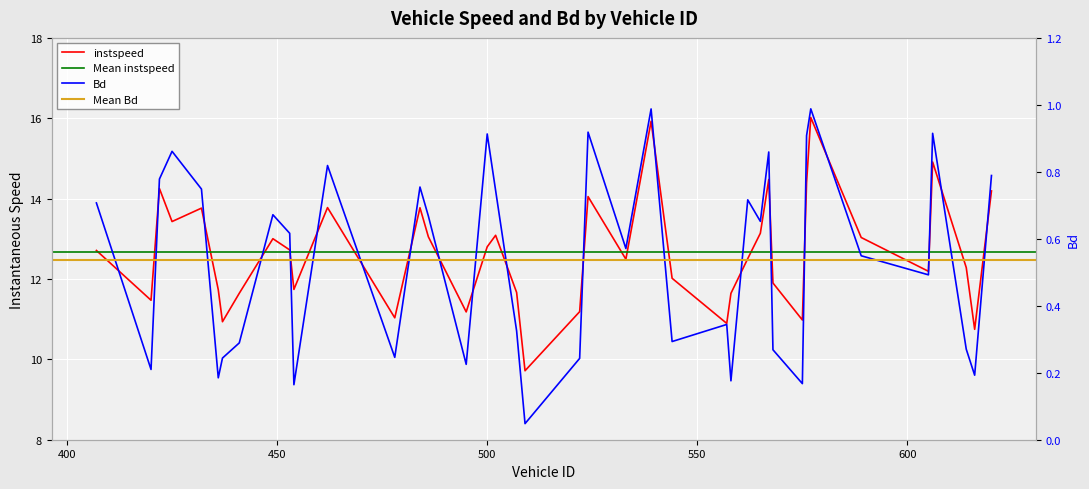

What is the average value of the Bd series?

0.5